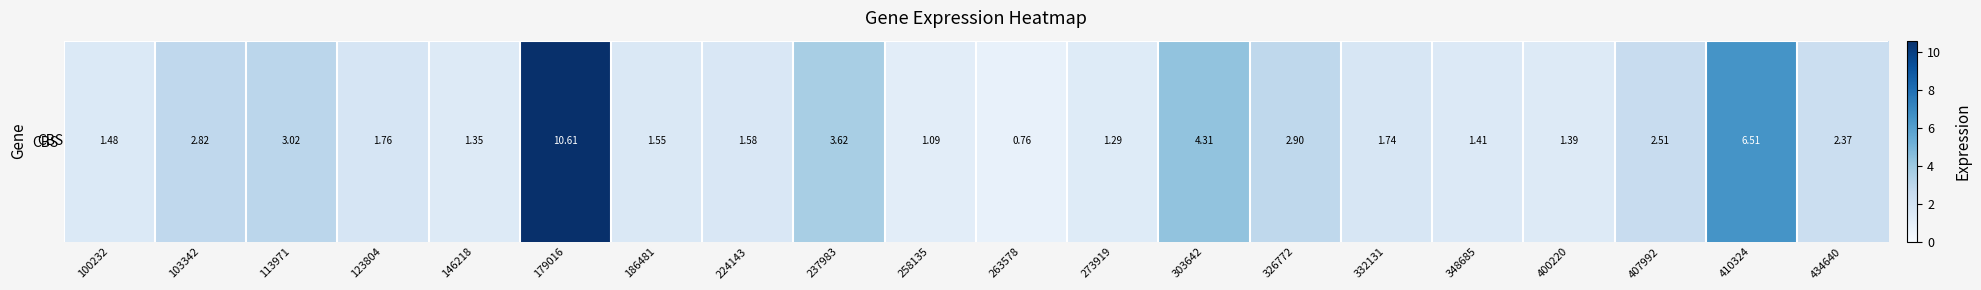

Rank the categories by value from lowest to highest.

263578, 258135, 273919, 146218, 400220, 348685, 100232, 186481, 224143, 332131, 123804, 434640, 407992, 103342, 326772, 113971, 237983, 303642, 410324, 179016